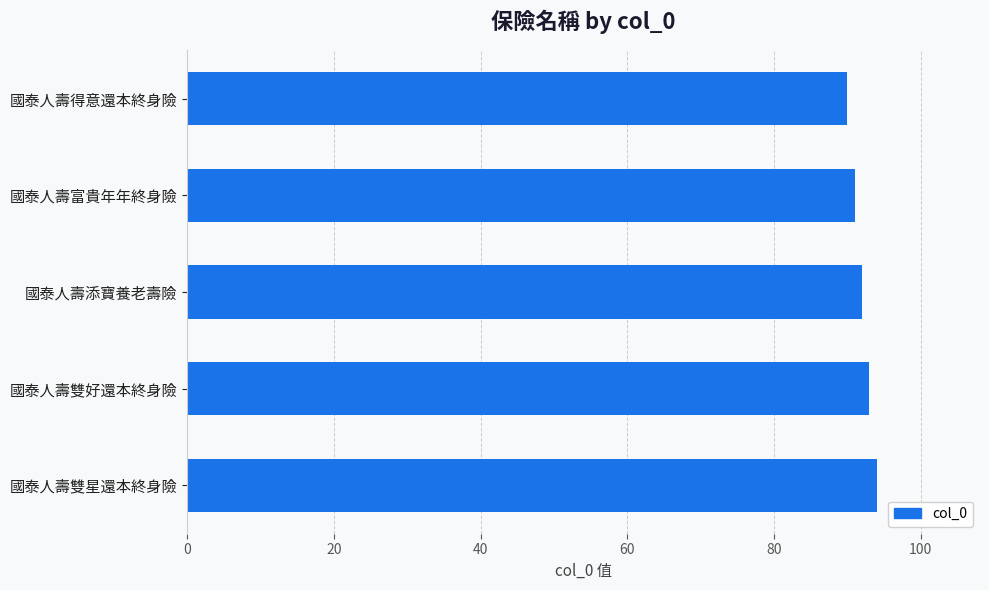

The chart shows a value of 158 at 國泰人壽雙星還本終身險. True or false?

False